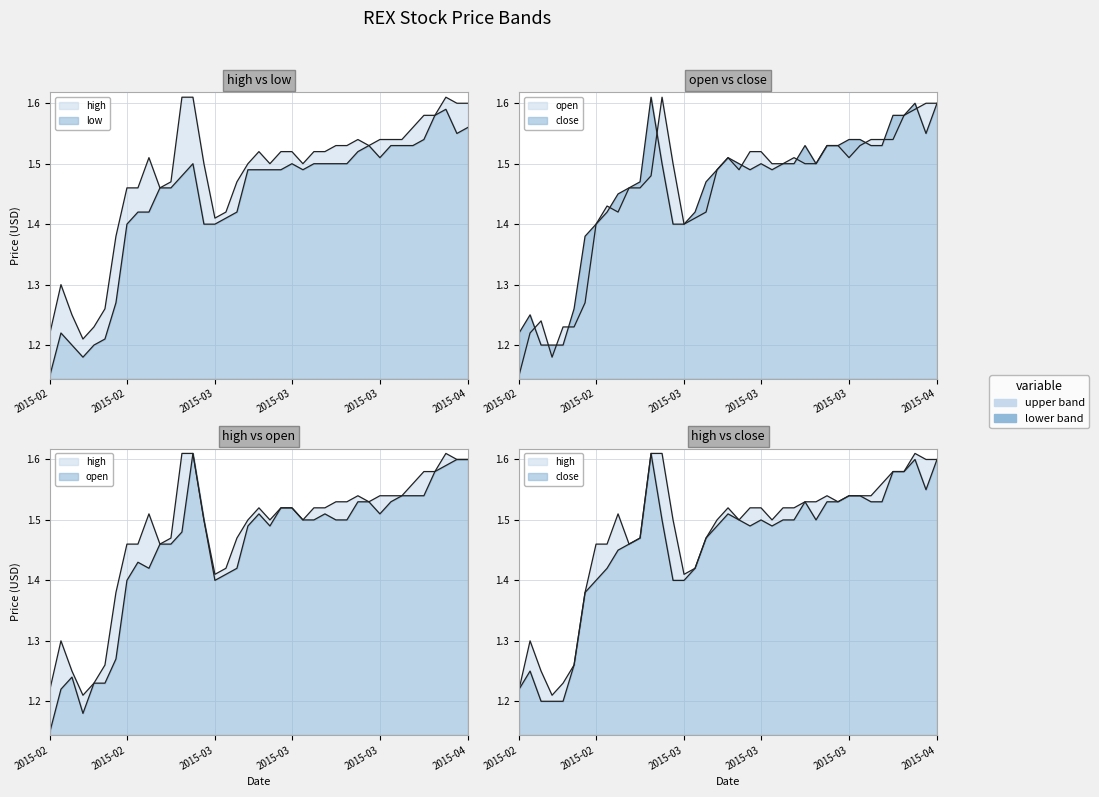

At which category does low reach its first local peak?

2015-02-10